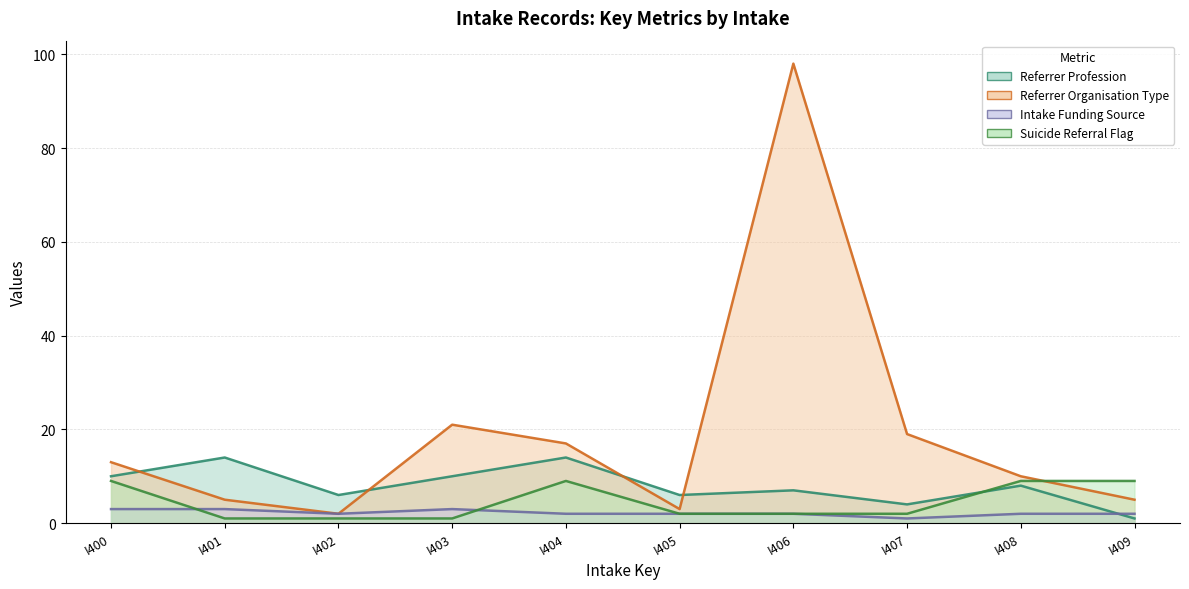

List the series in order of their peak value, lowest first.

intake_funding_source, suicide_referral_flag, referrer_profession, referrer_organisation_type